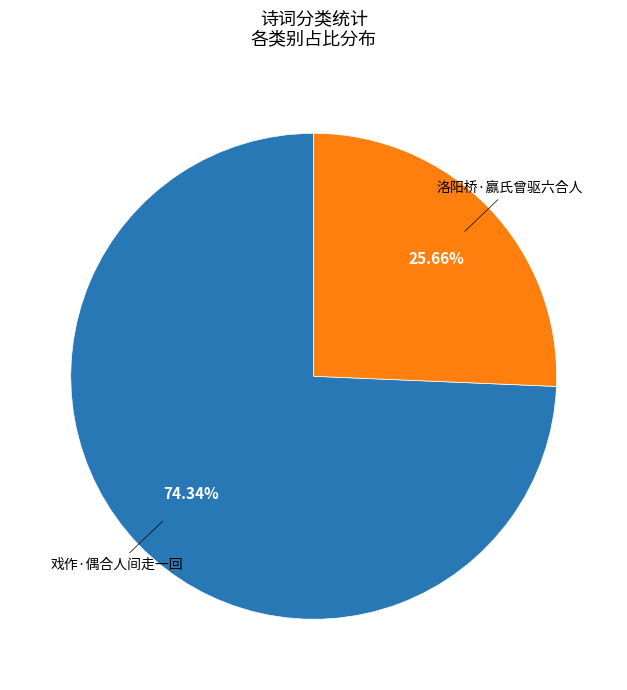

Rank the categories by value from highest to lowest.

戏作·偶合人间走一回, 洛阳桥·嬴氏曾驱六合人